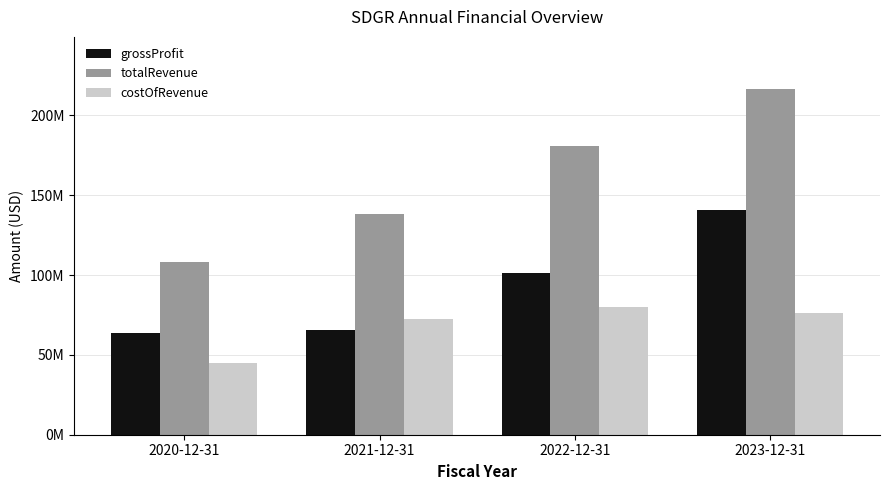

What are all the series names shown in the legend?

grossProfit, totalRevenue, costOfRevenue